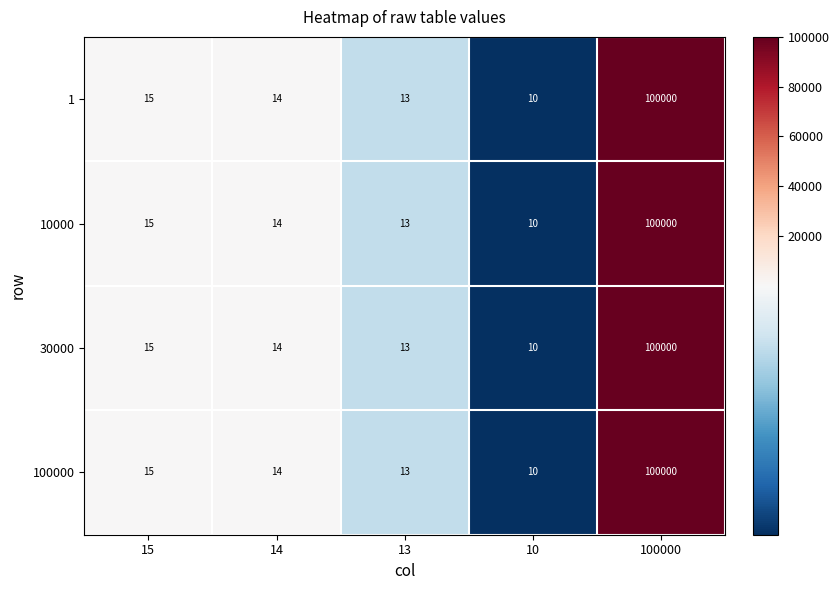

True or false: 10000 has a value of 6 at 10.

False